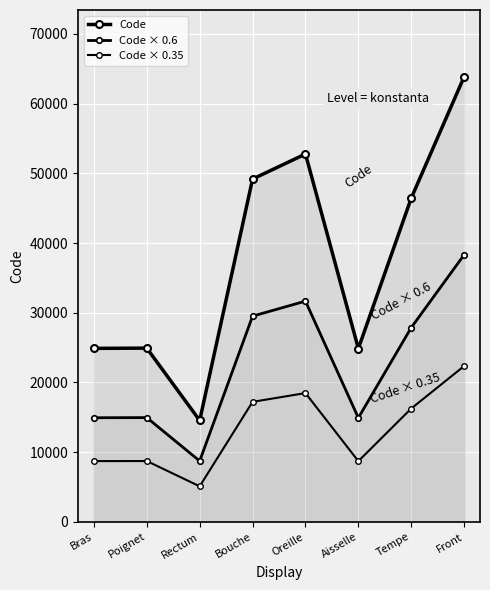

What is the total value across all series at Oreille?

102921.0